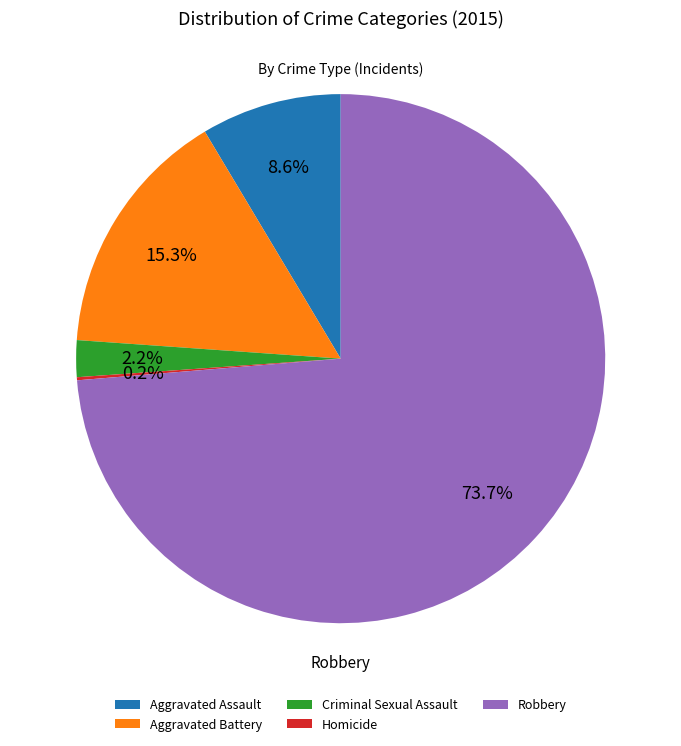

Is it true that Aggravated Assault is 1% of the pie?

False